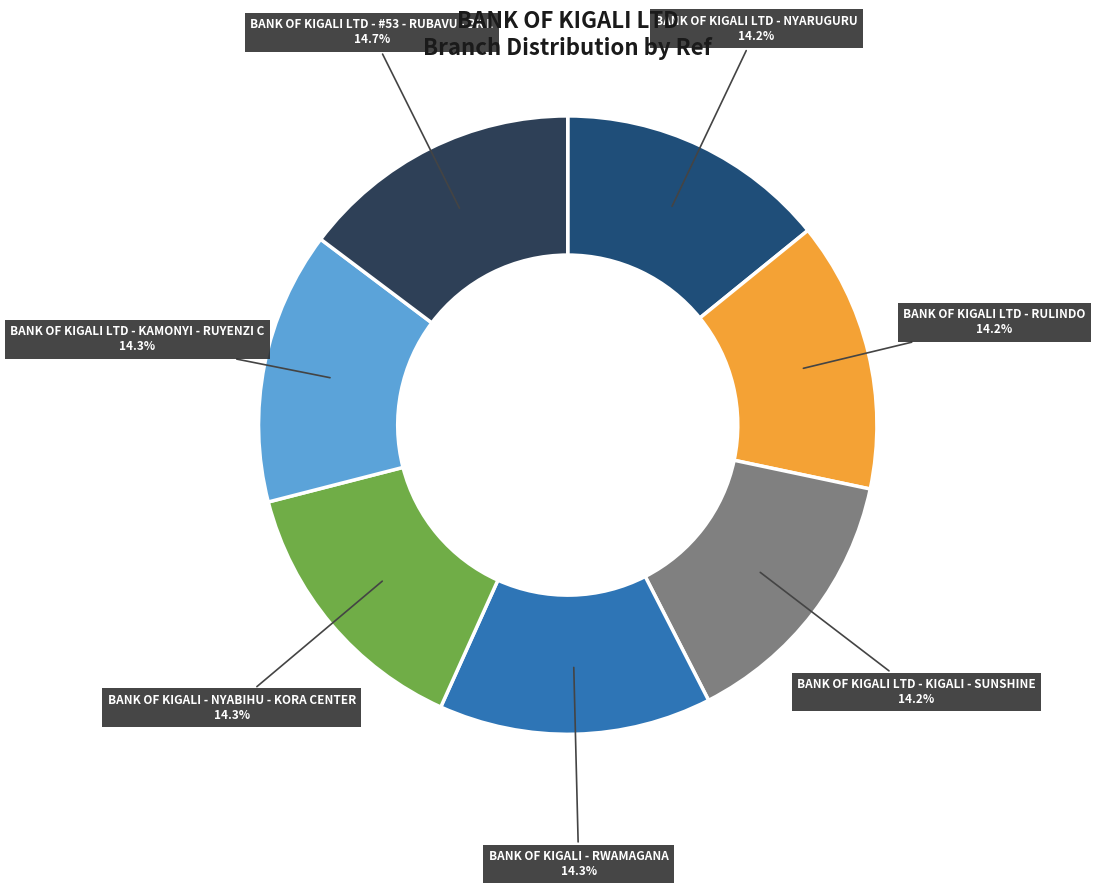

Count the number of slices in the pie.

7